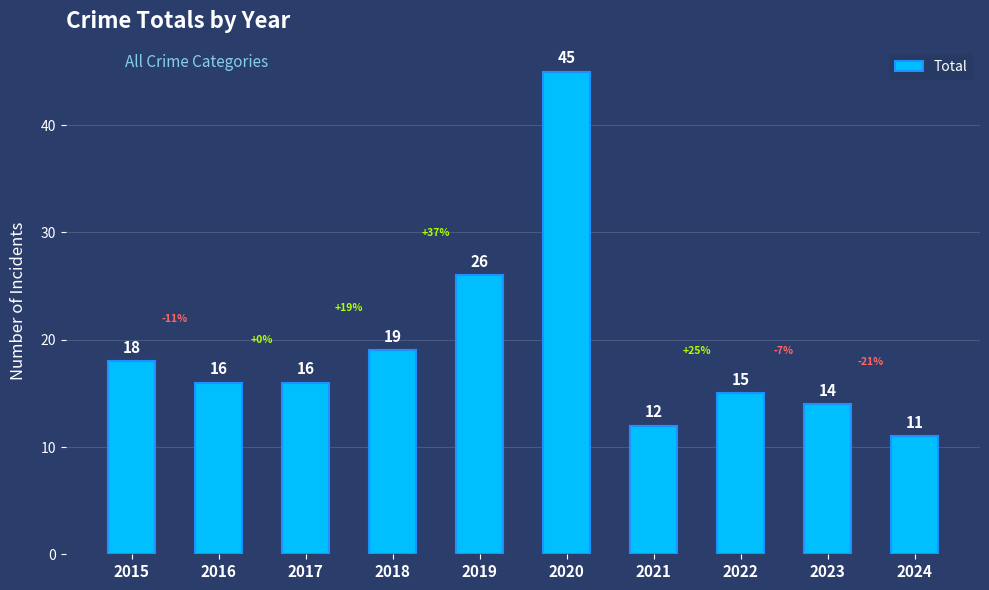

True or false: the data shows 67 at 2020.

False